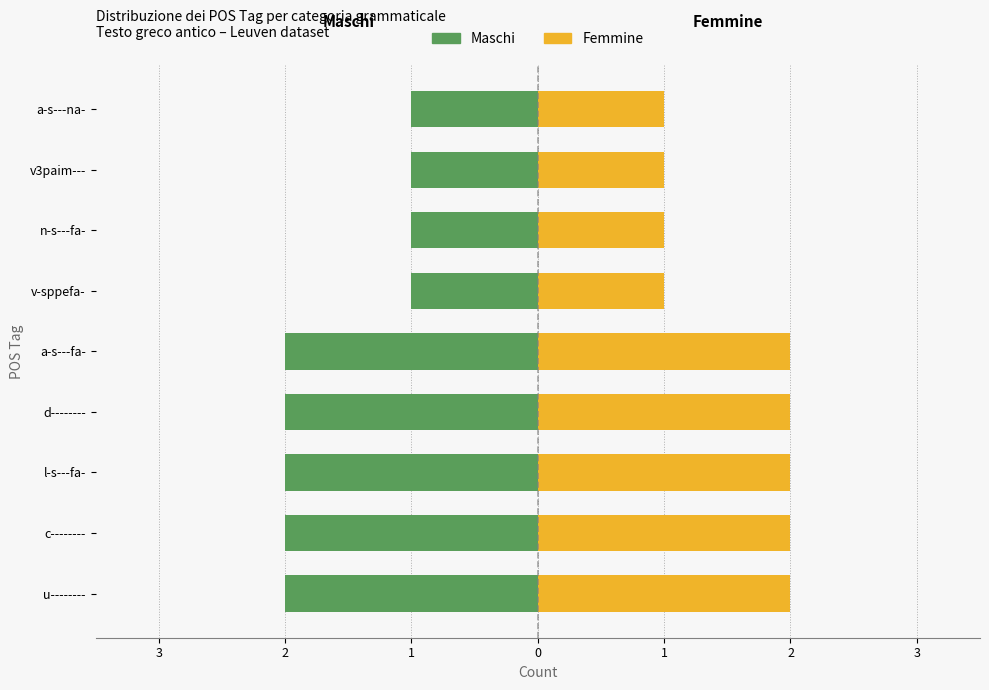

List the series in order of their overall mean, highest first.

Femmine, Maschi